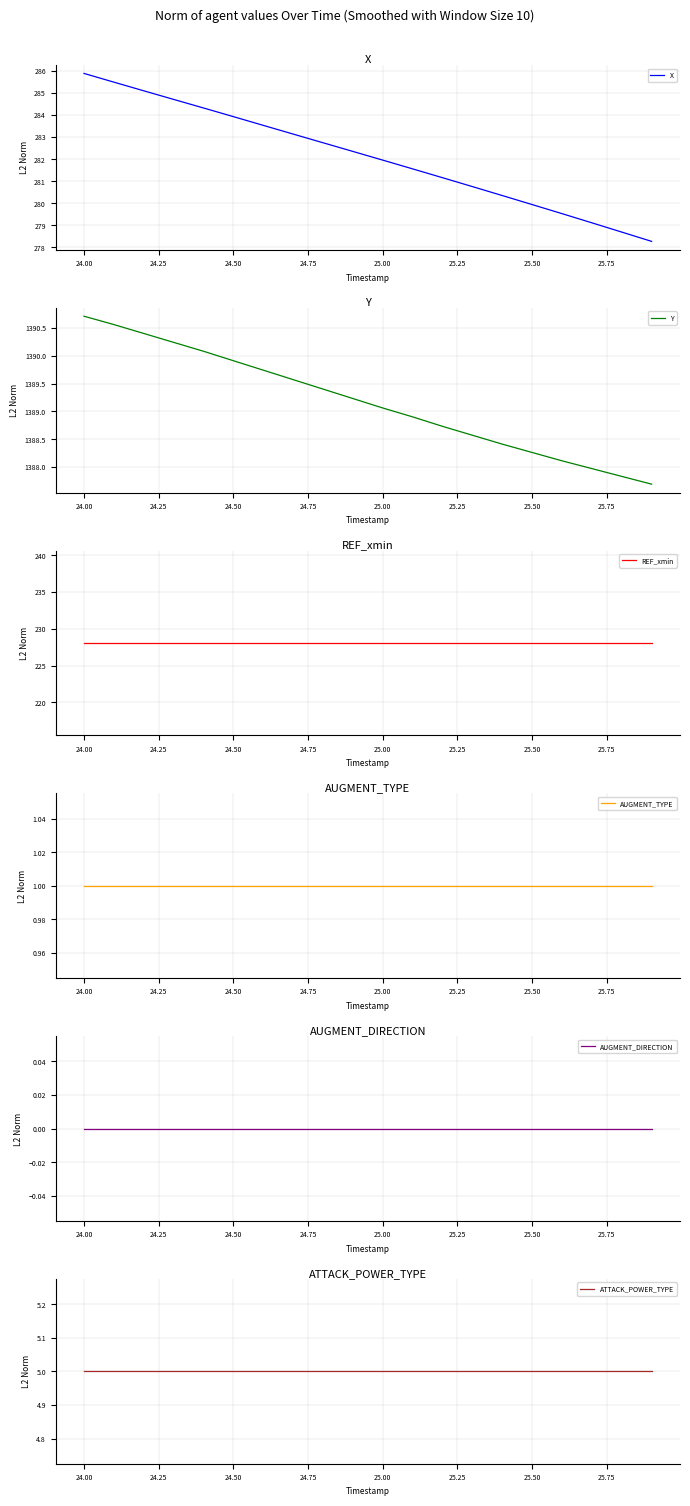

True or false: REF_xmin has more than 2 points higher than both neighbors.

False